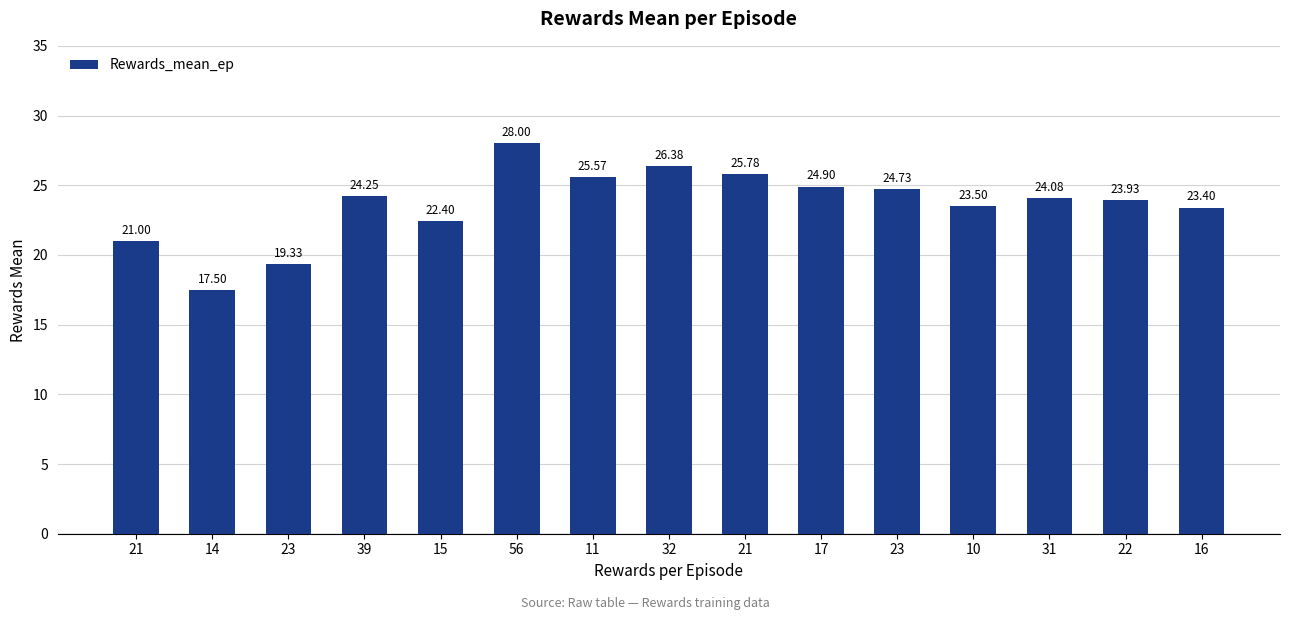

What is the greatest value displayed?

28.0